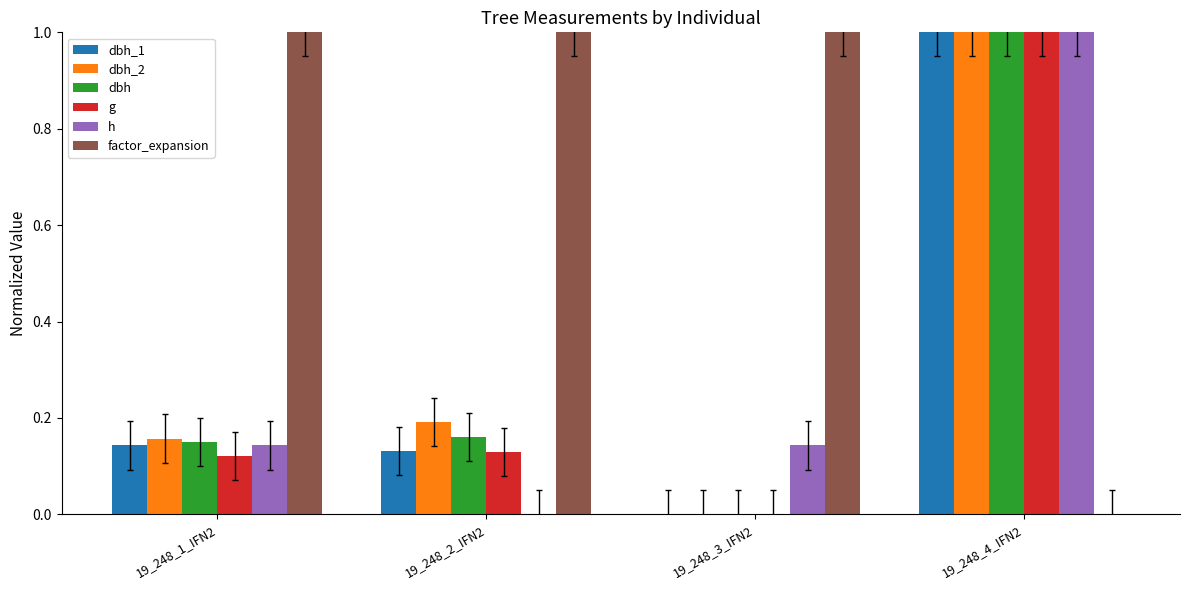

Is it true that factor_expansion equals 1.0 at 19_248_3_IFN2?

True